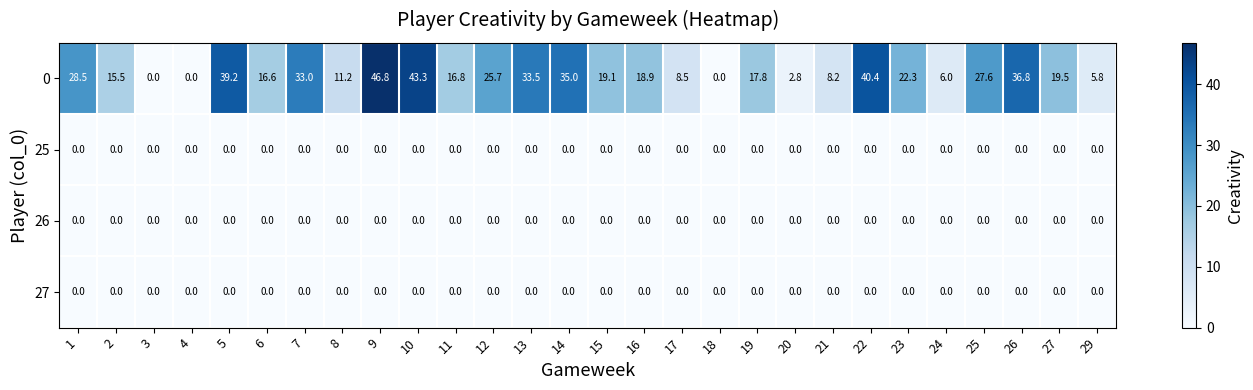

At how many categories does at least one series exceed 44?

1